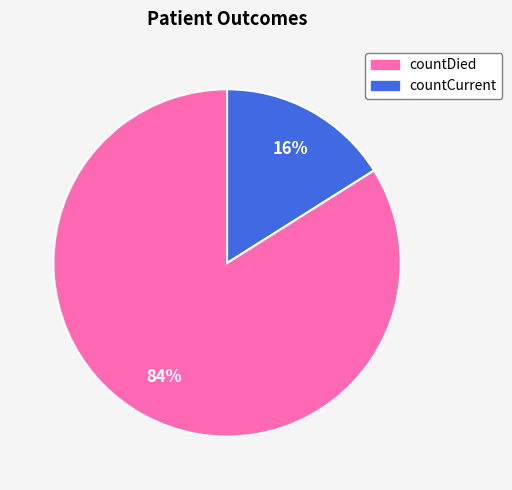

To the nearest percent, what is the difference between the largest and smallest slice percentages?

68%